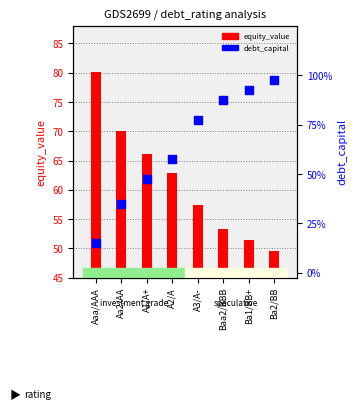

Which series reaches the maximum Y coordinate?

equity_value